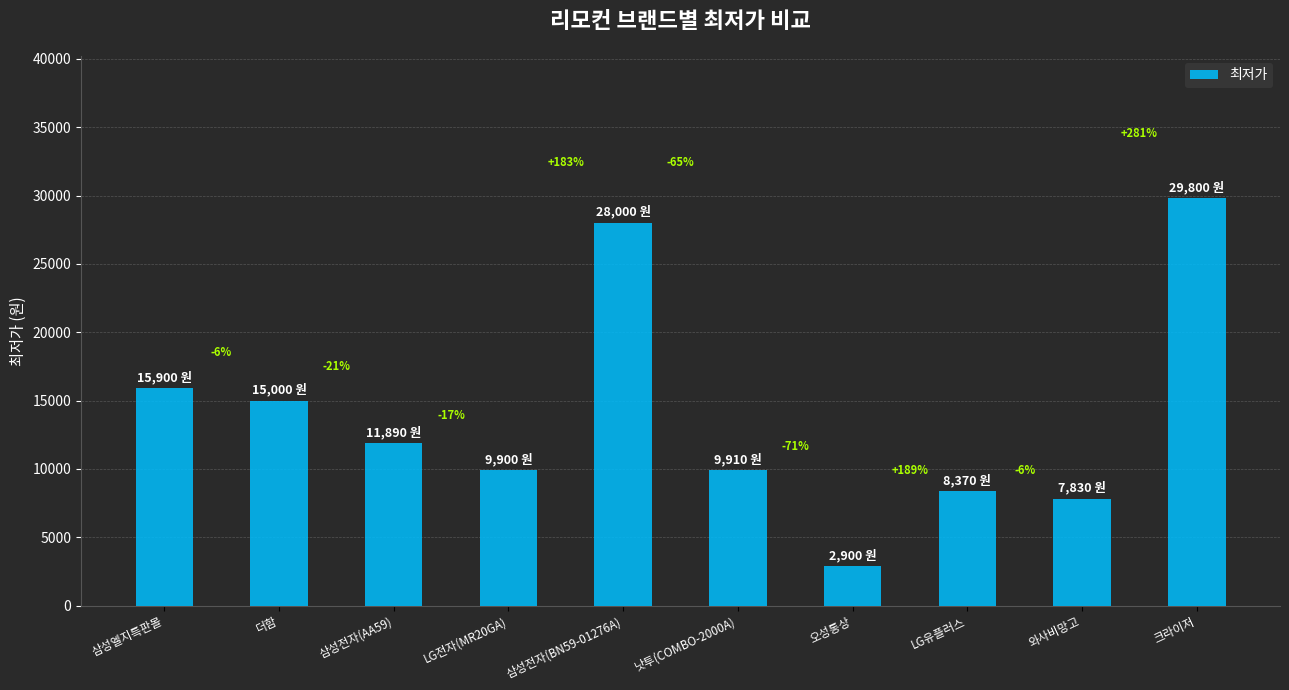

The value at 삼성엘지특판몰 is 28347. True or false?

False